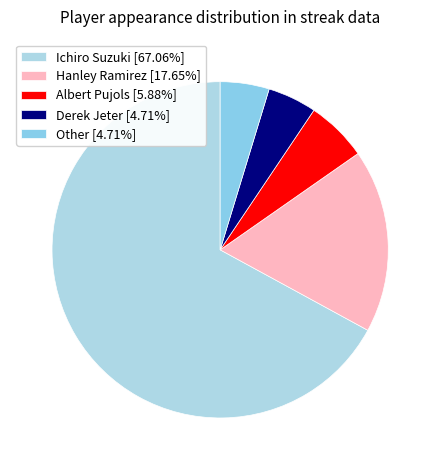

How many segments does this pie chart have?

5